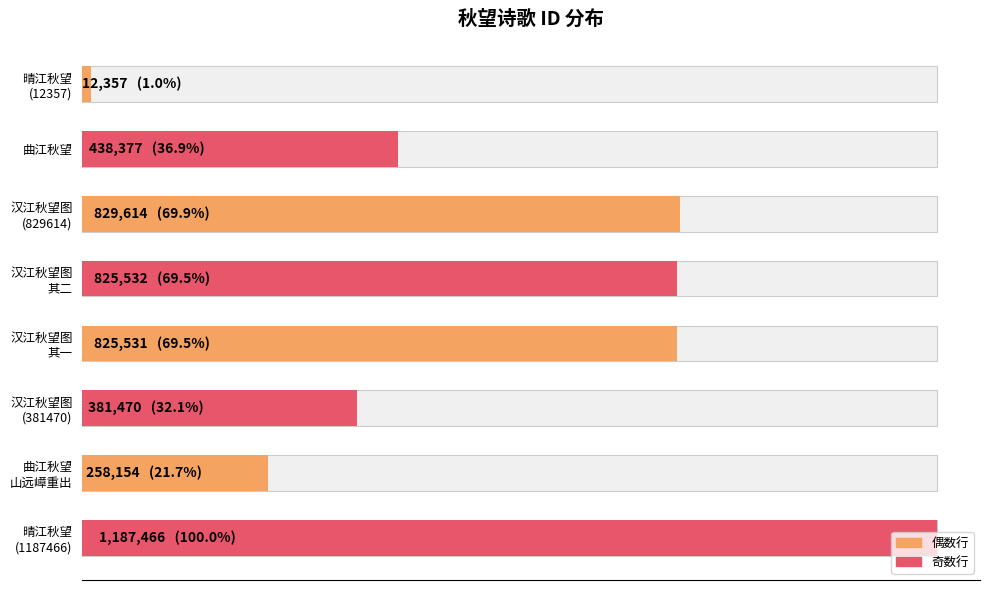

Between 曲江秋望 山远嶂重出 and 晴江秋望 (12357), which is larger?

曲江秋望 山远嶂重出